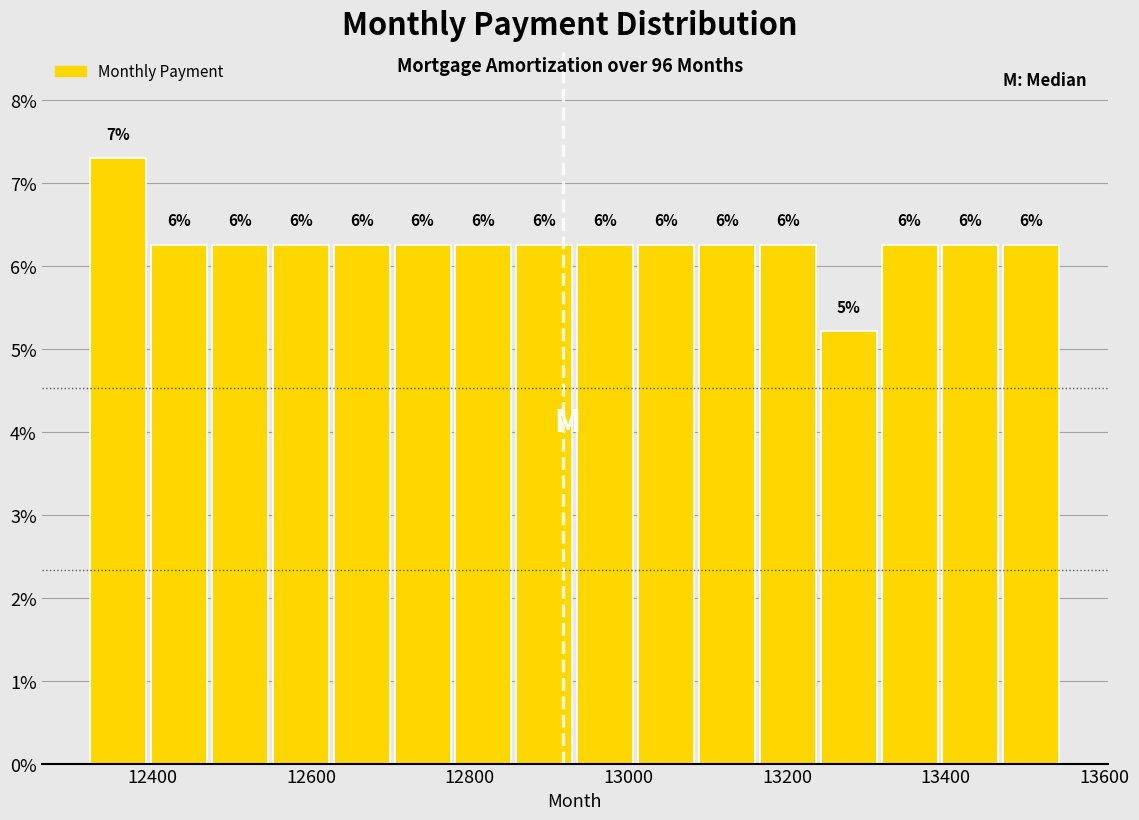

Around what value on the x-axis is the tallest bar? Give the approximate position of its centre, as read against the axis.

12360